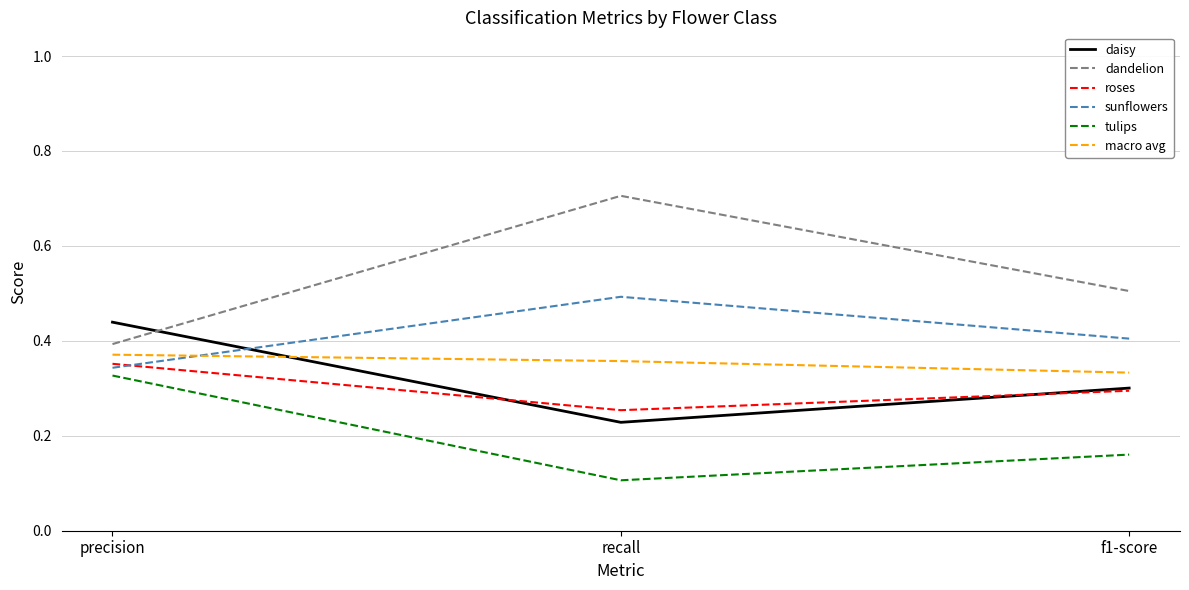

What position from the right is precision?

3